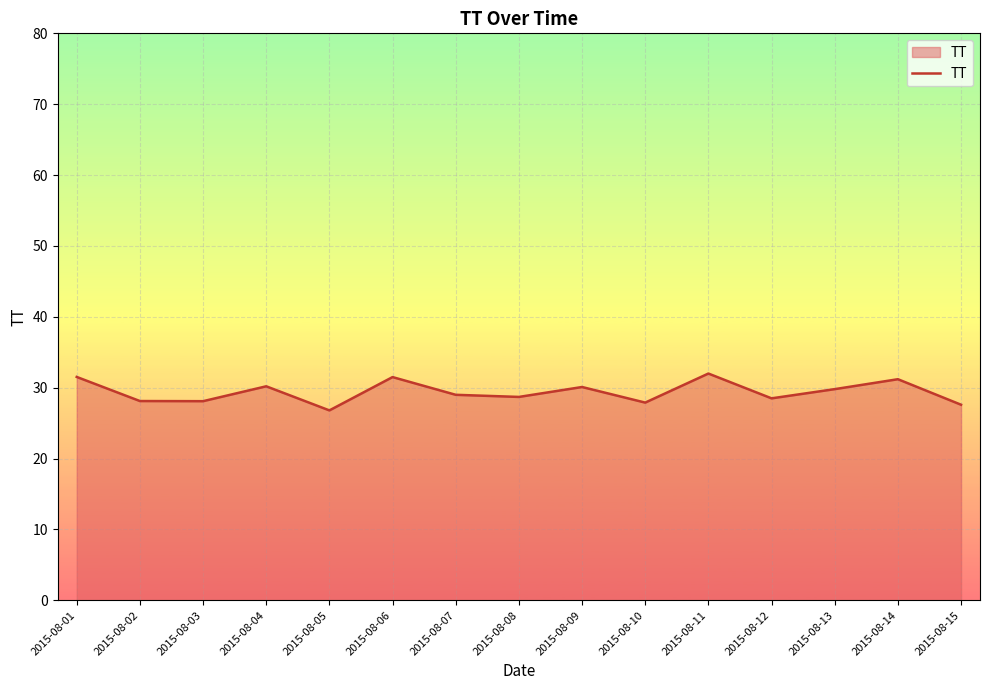

What is the difference between the maximum and minimum values?

5.2